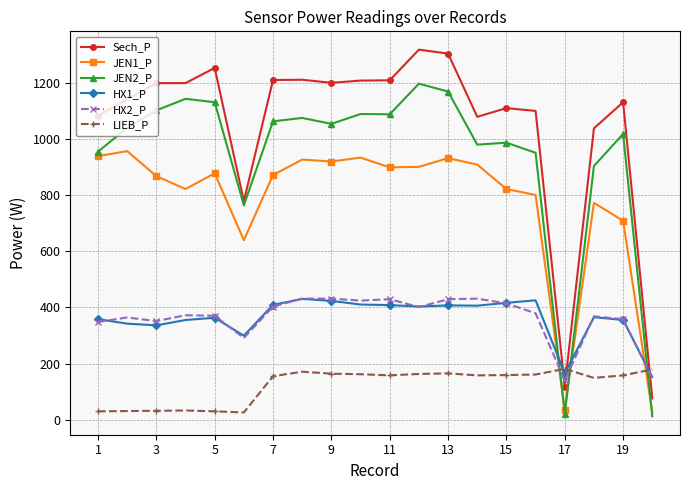

Which series has the largest total across all categories?

Sech_P